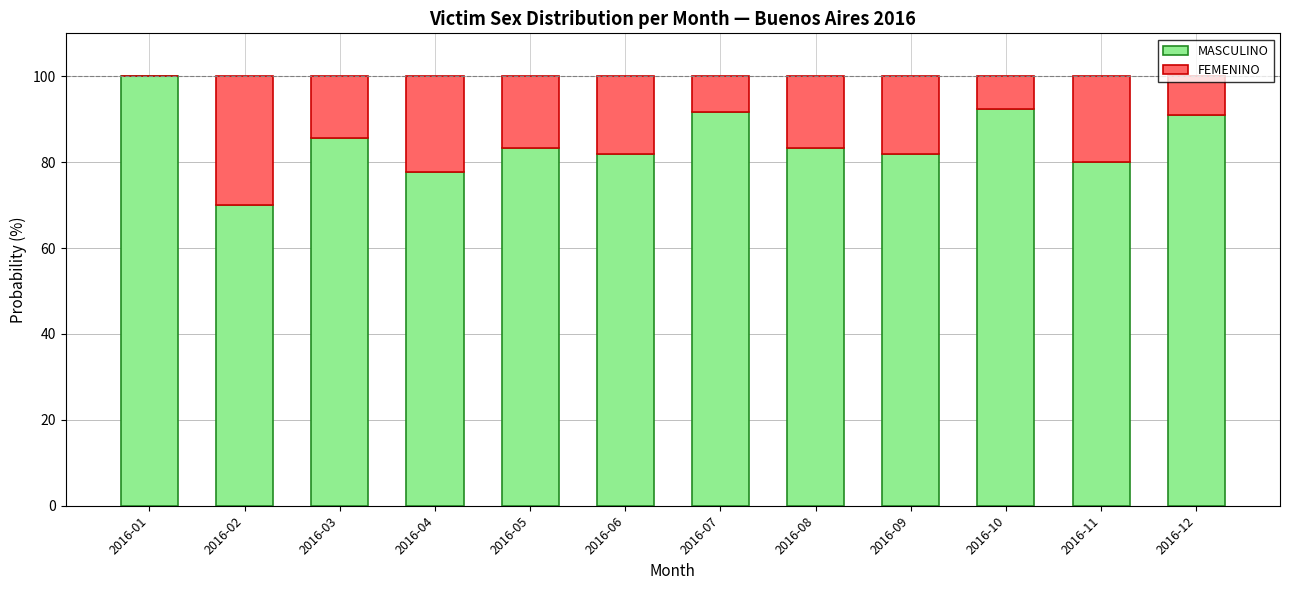

The value of MASCULINO at 2016-06 is 109.1. True or false?

False